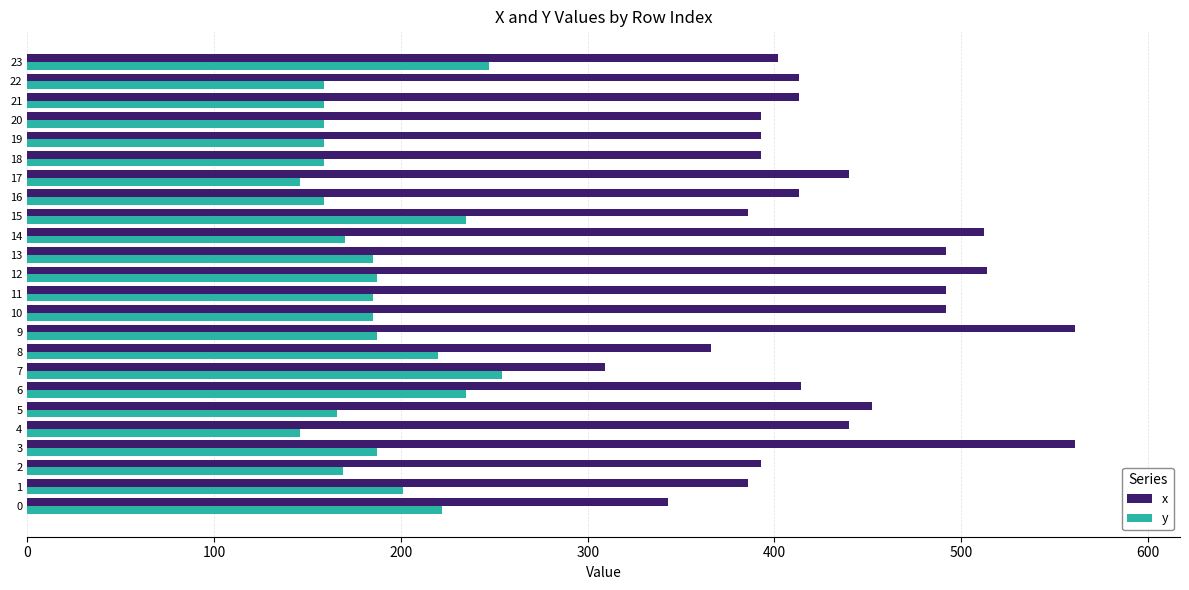

List the series in order of their peak value, highest first.

x, y